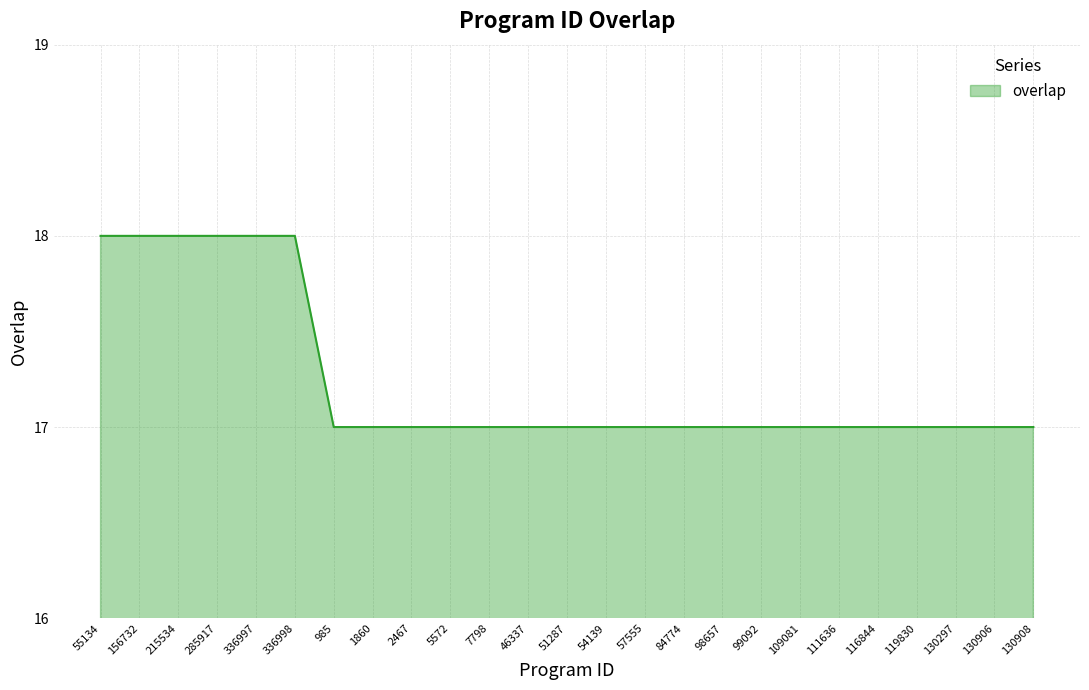

What is the difference between the maximum and second lowest values?

1